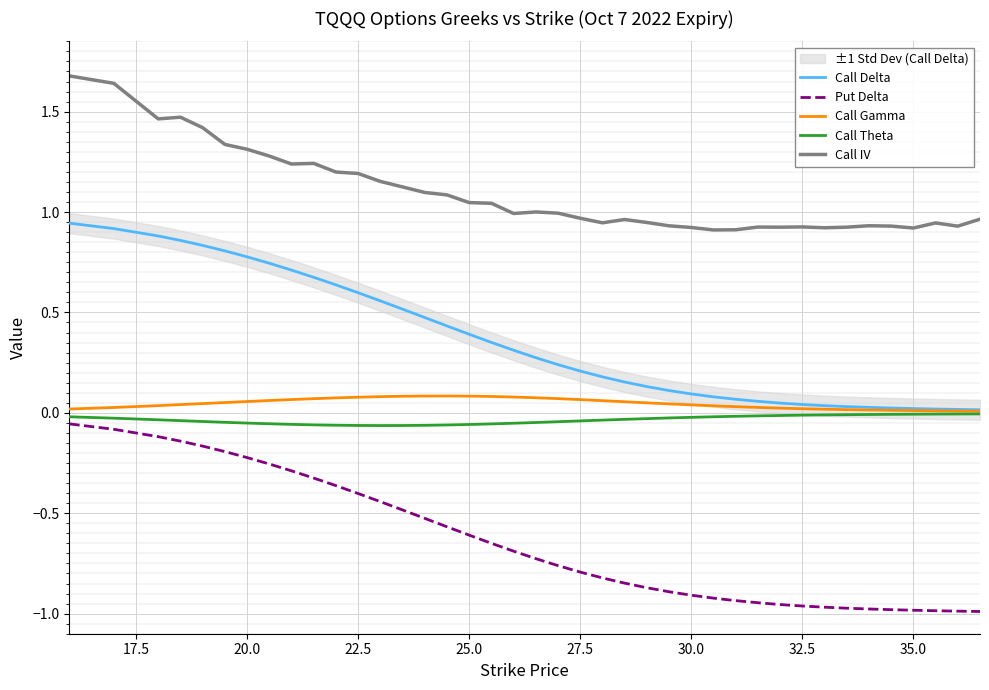

True or false: Call Theta has a value of -0.0 at 32.5.

True